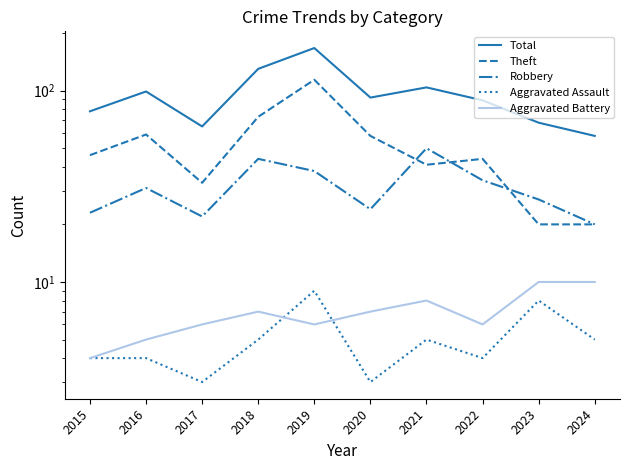

What is the total value across all series at 2016?

198